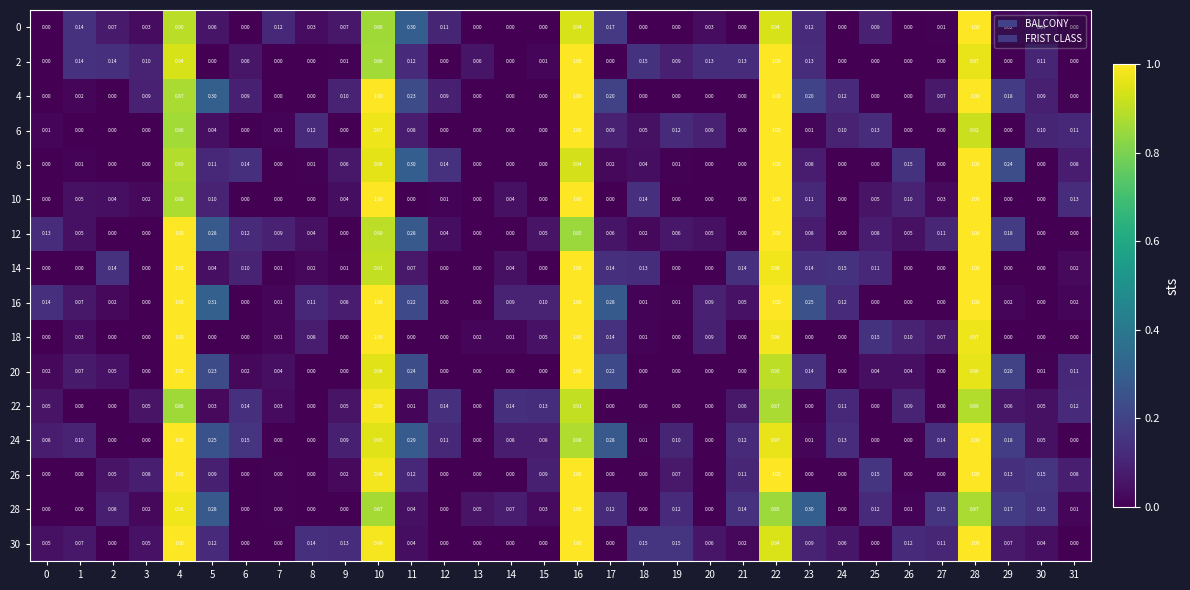

Count the number of categories in the chart.

32